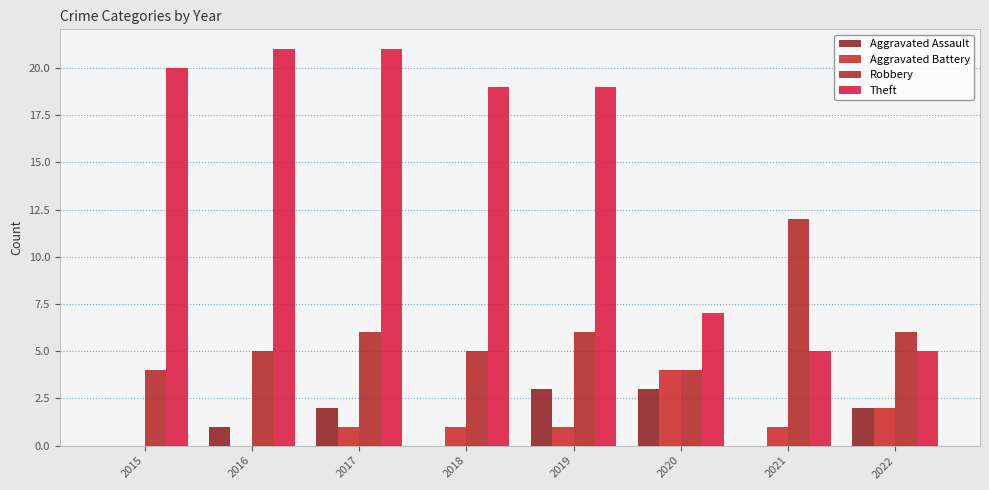

Reading left to right, list all the values displayed in this chart.

Aggravated Assault: 0	1	2	0	3	3	0	2
Aggravated Battery: 0	0	1	1	1	4	1	2
Robbery: 4	5	6	5	6	4	12	6
Theft: 20	21	21	19	19	7	5	5